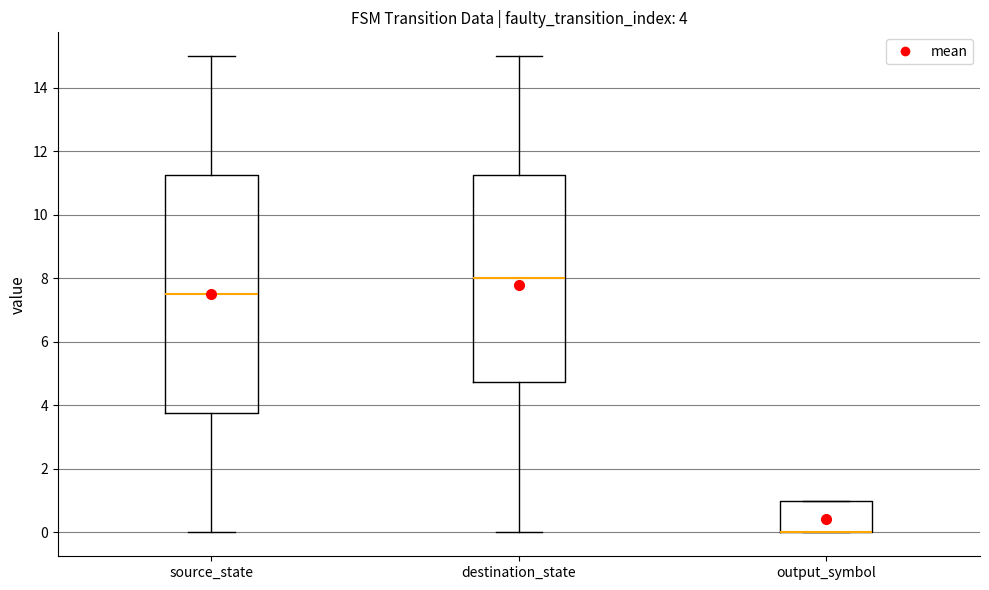

Which box is the tallest, from its lower edge to its upper edge?

source_state